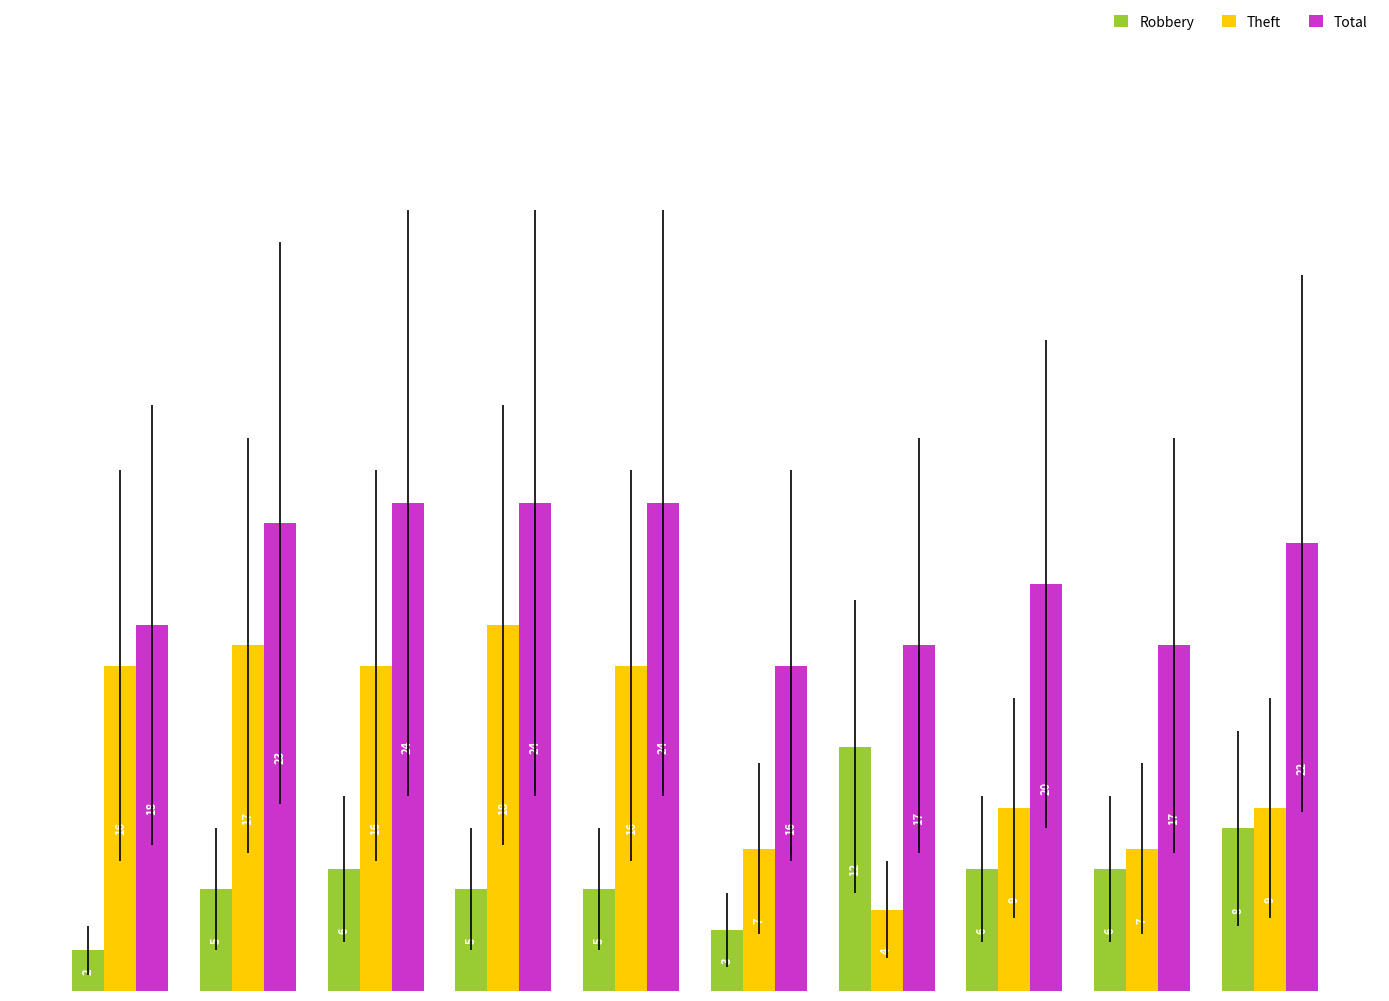

What is the sum of the Theft values at 2022 and 2020?

16